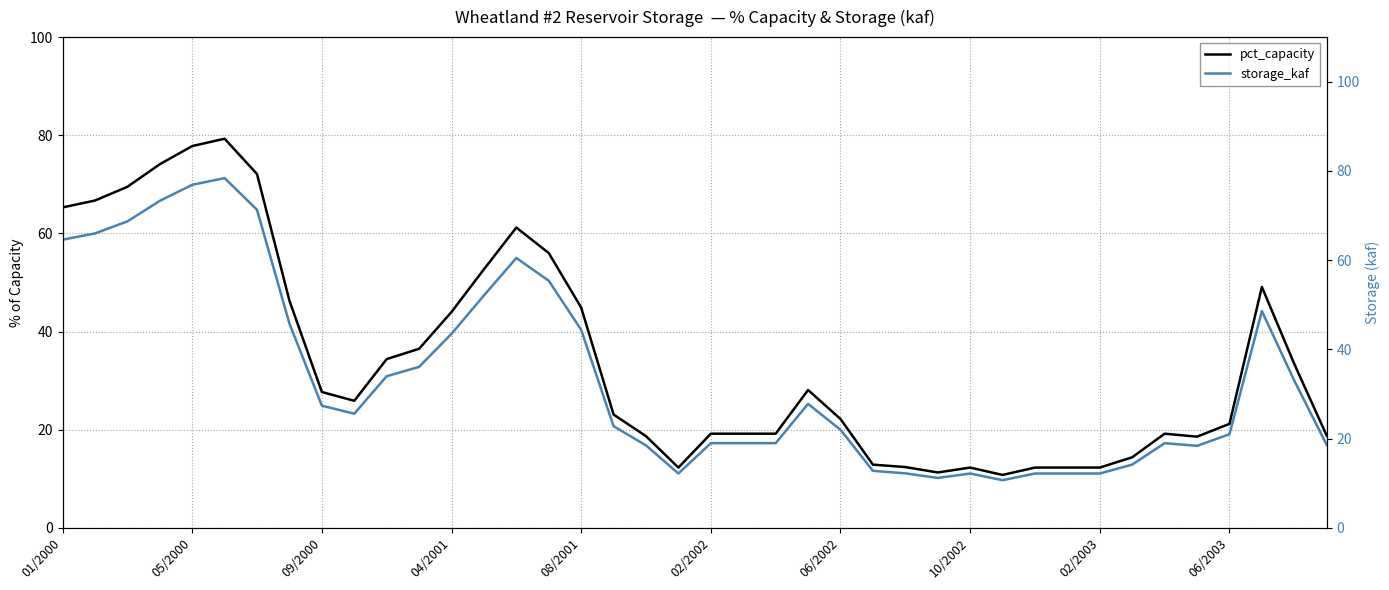

Is it true that storage_kaf equals 13.8 at 10?

False